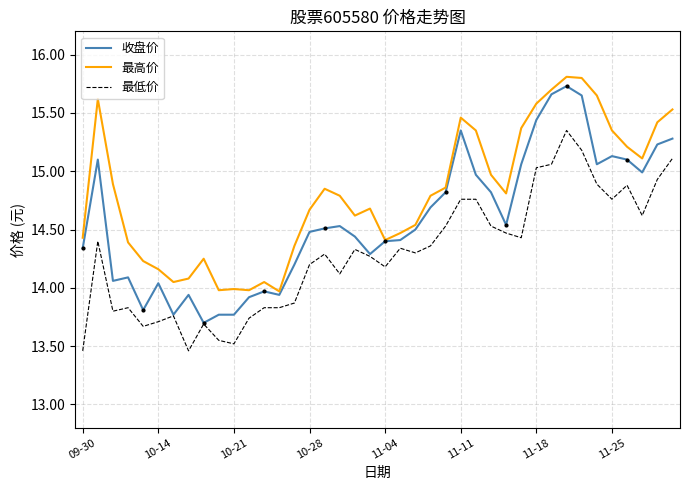

Which series has the largest total across all categories?

最高价